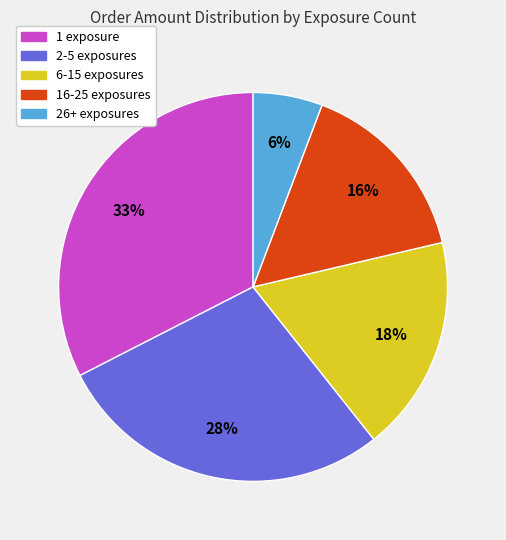

Is there any slice that represents more than half of the pie?

No